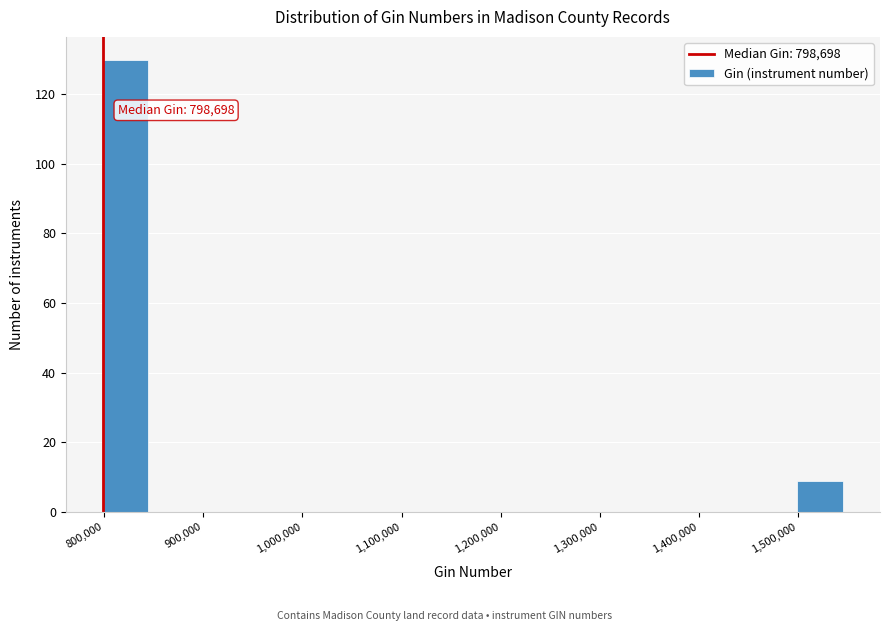

Over which range of the x-axis is the bar tallest?

800000 to 850000